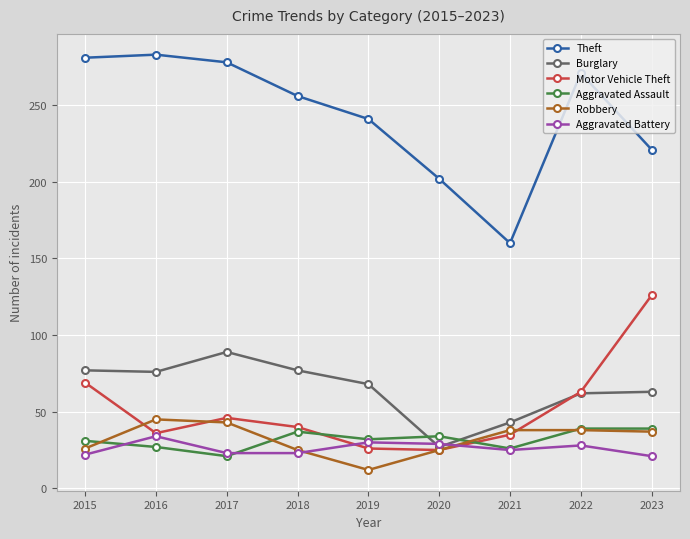

What is the lowest value of the Robbery series?

12